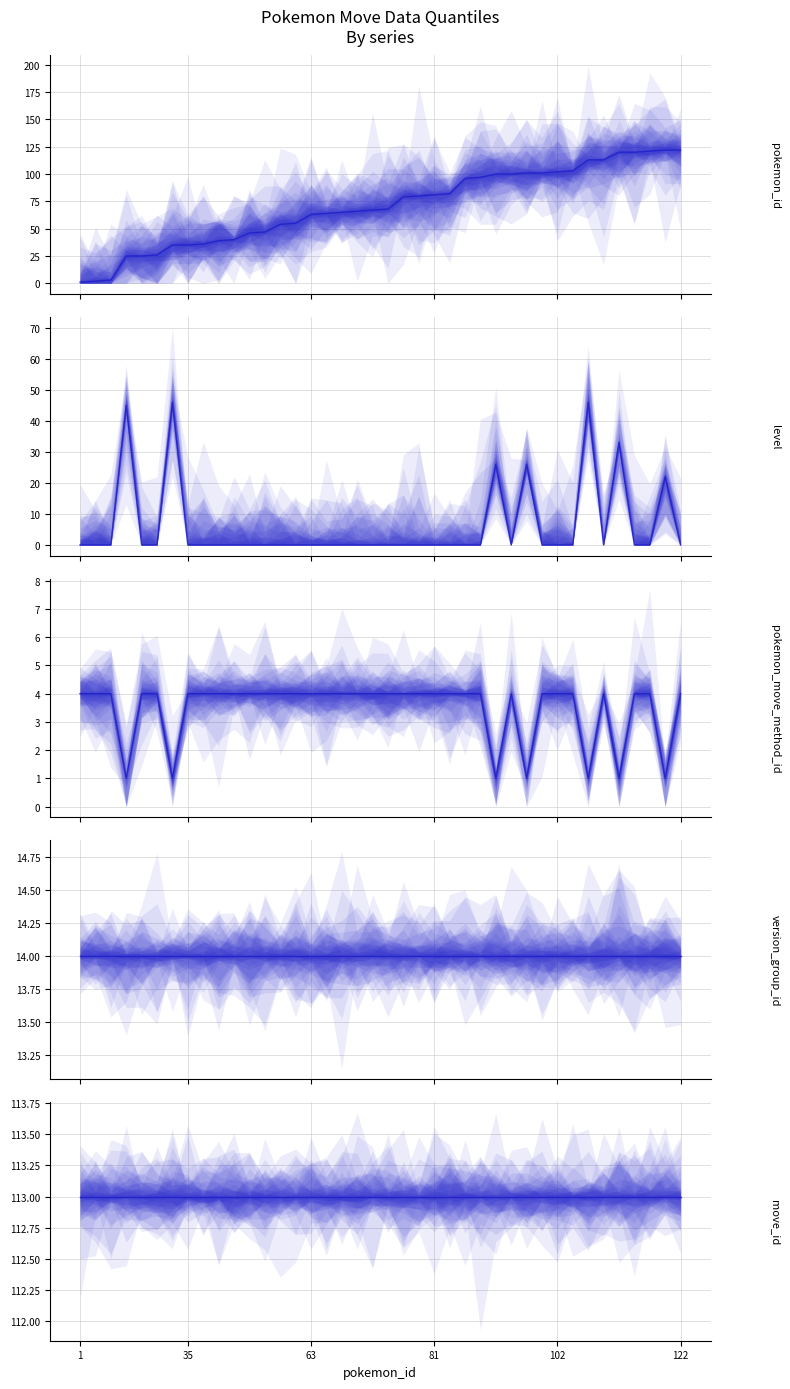

The version_group_id series shows 20 at 18. True or false?

False